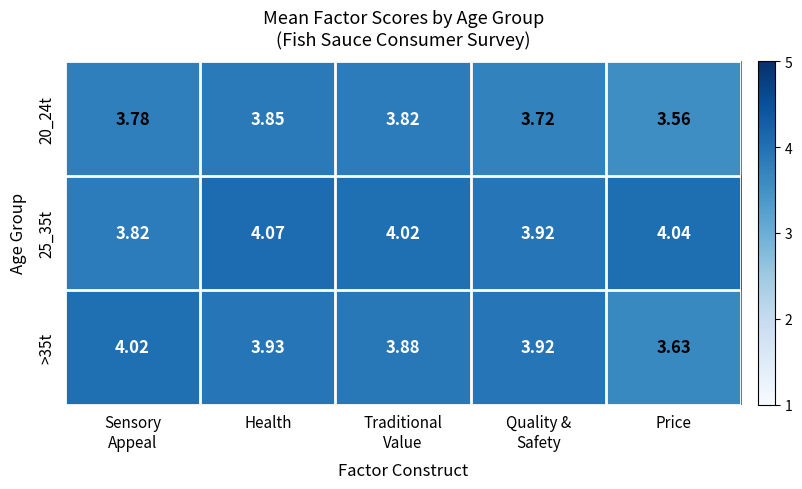

What is the difference between the highest and lowest values at Quality &
Safety?

0.2